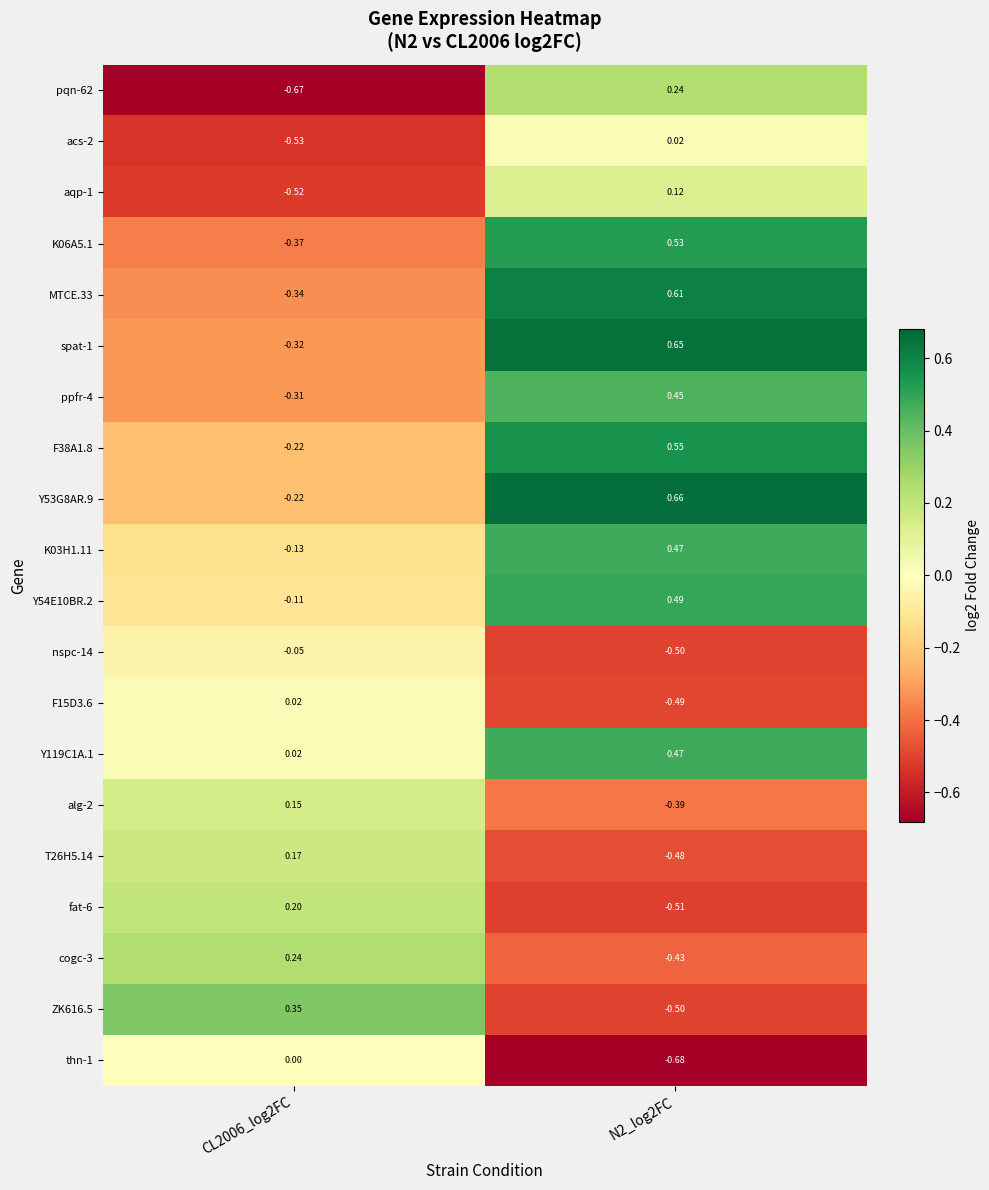

Between CL2006_log2FC and N2_log2FC, which series saw the biggest shift?

spat-1